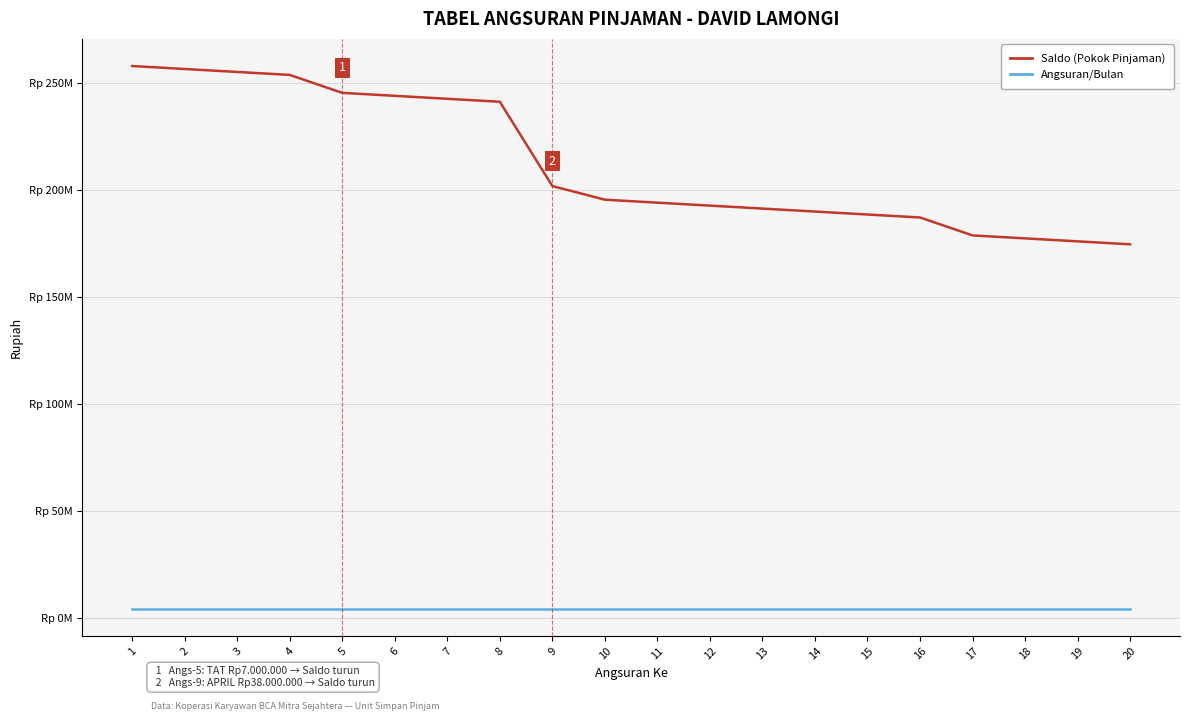

Does the chart have visible grid lines?

Yes